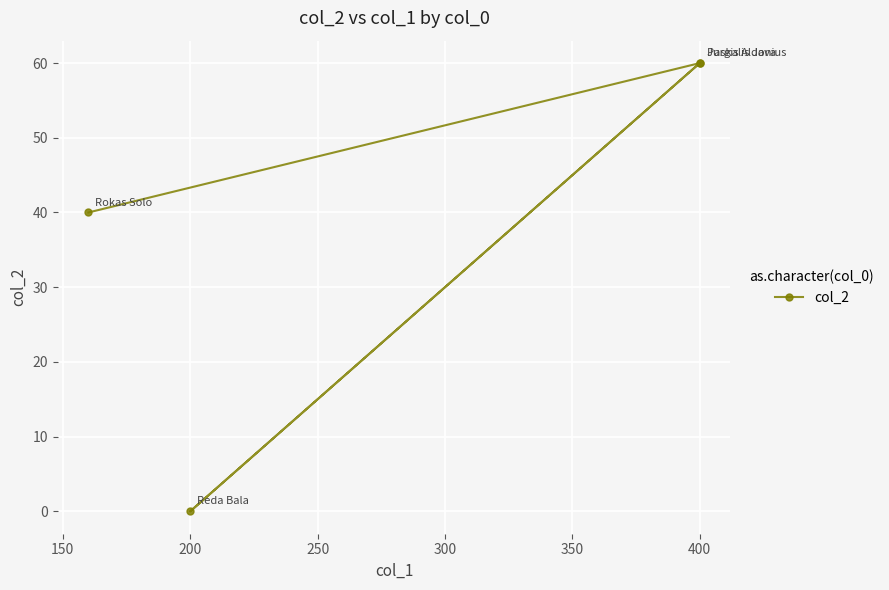

What is the value of the 4th point from the left?

60